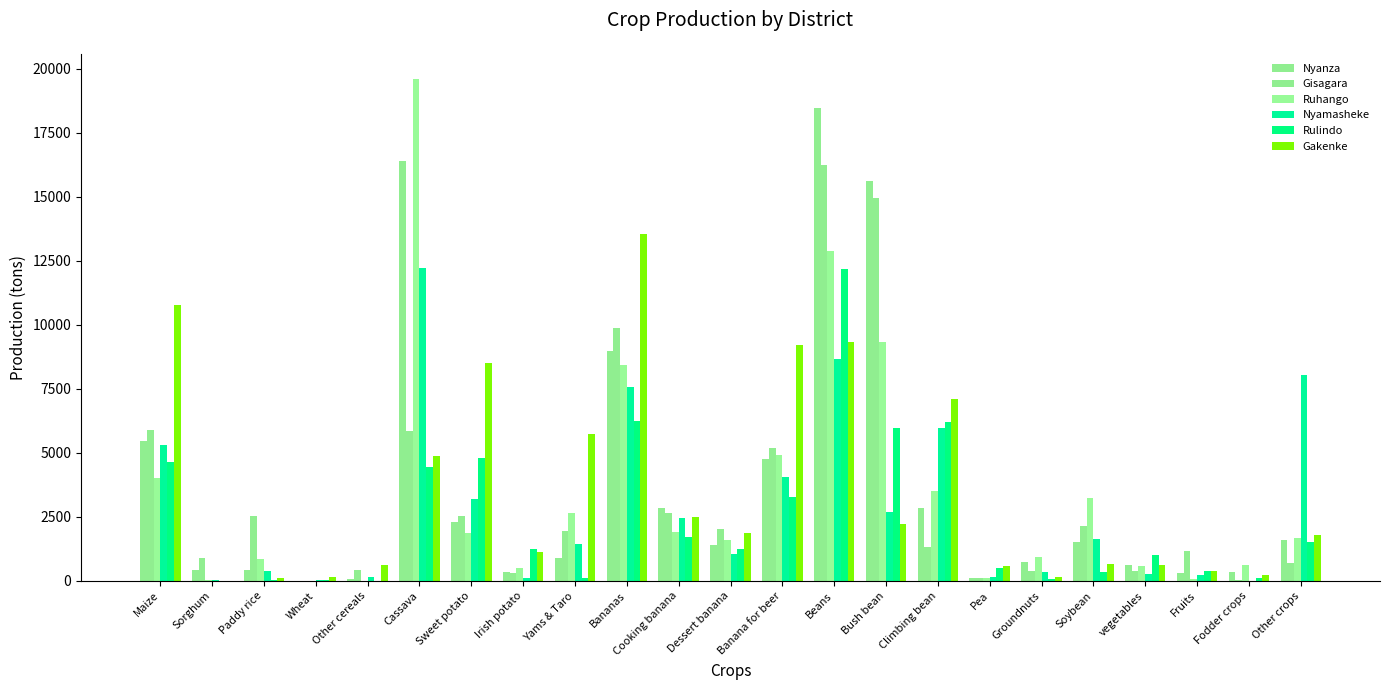

How many groups of bars are there?

23